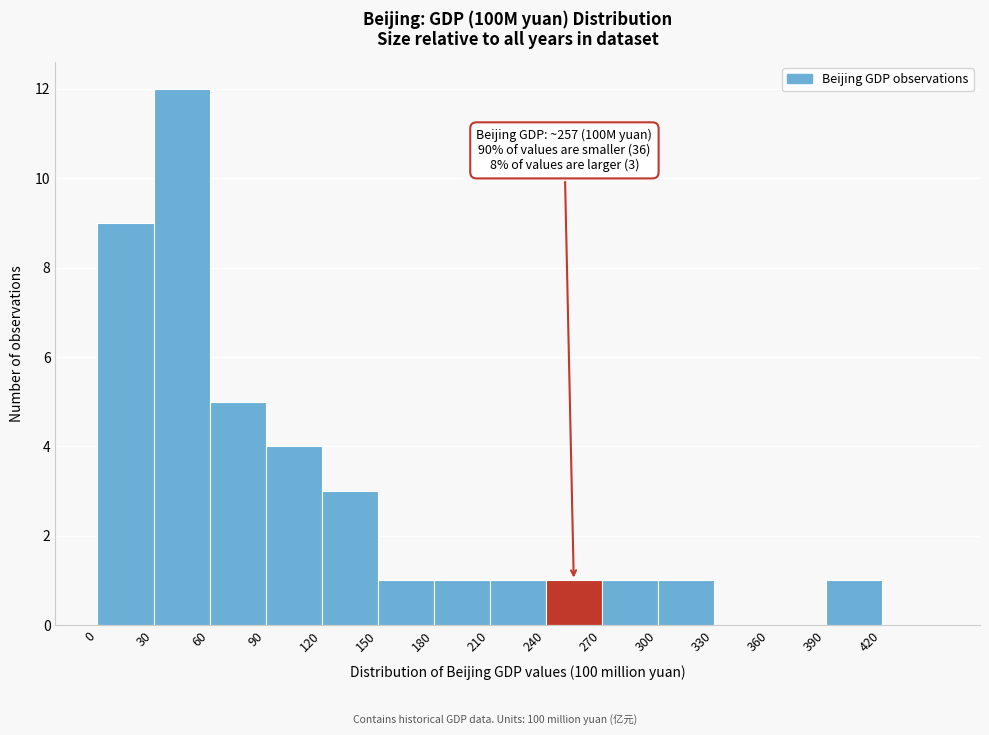

Over which range of the x-axis is the bar tallest?

30 to 60